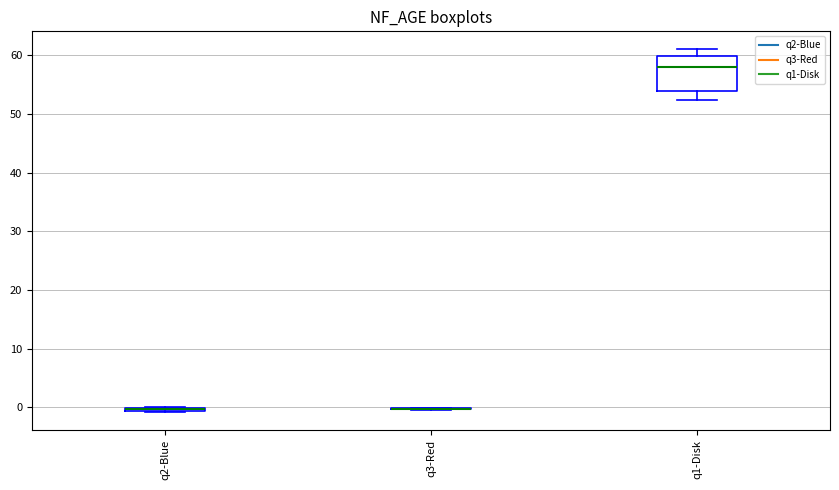

Which box is the tallest, from its lower edge to its upper edge?

q1-Disk